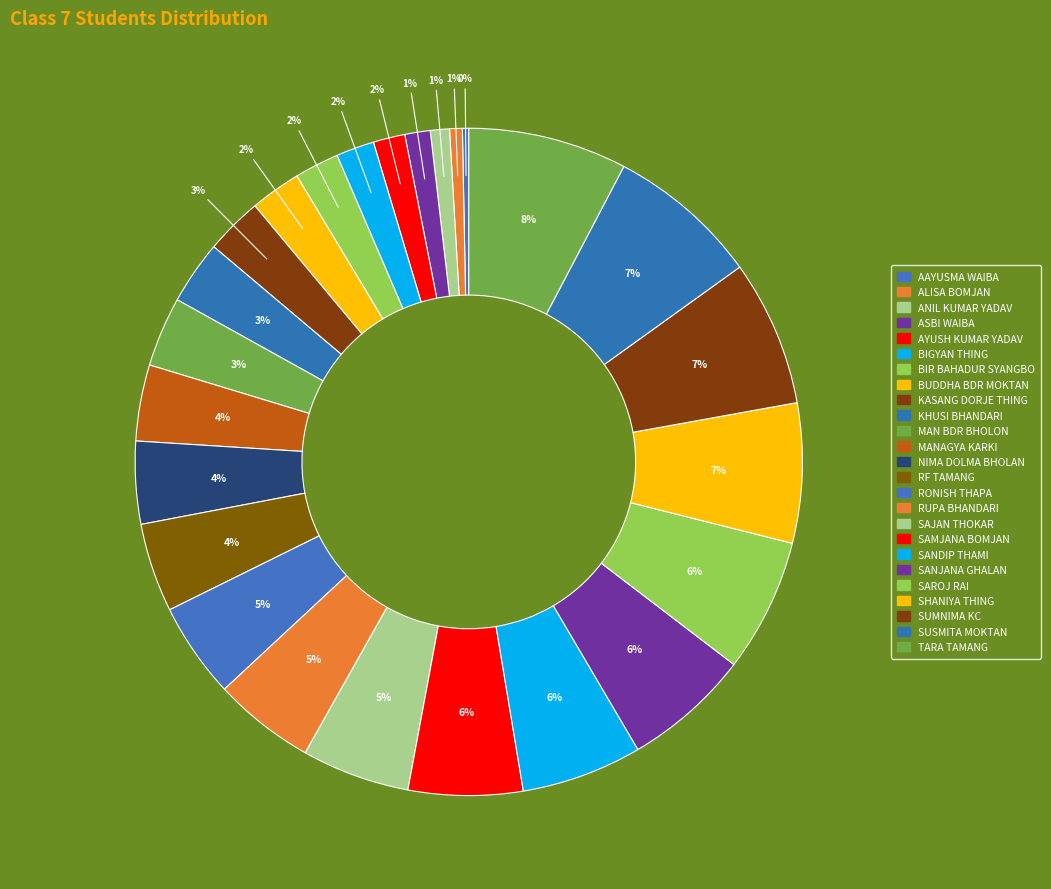

How many segments does this pie chart have?

25